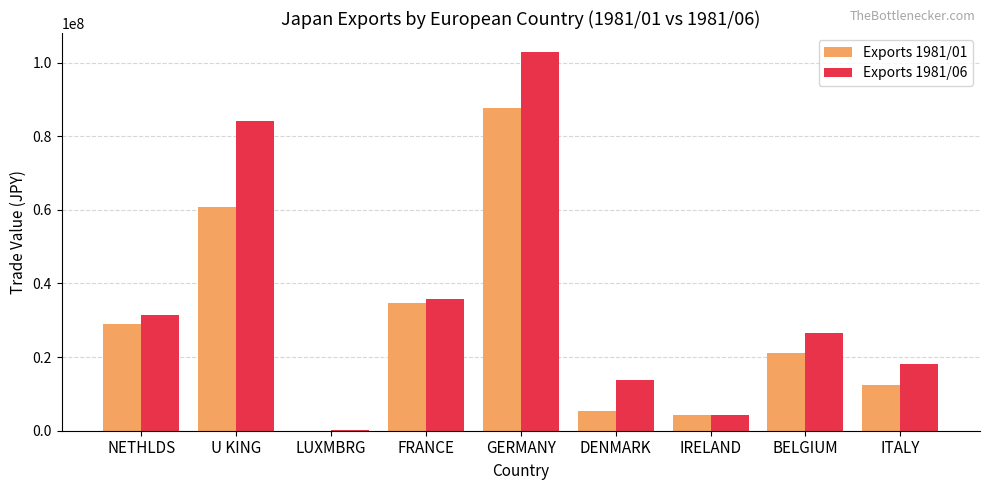

What is the maximum value for Exports 1981/01?

87757166